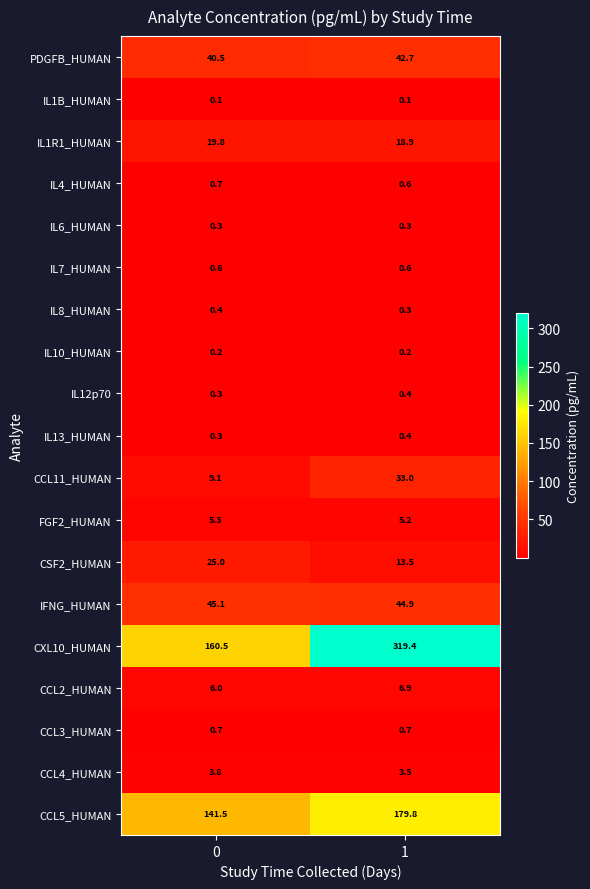

Read the CXL10_HUMAN value at 1.

319.4